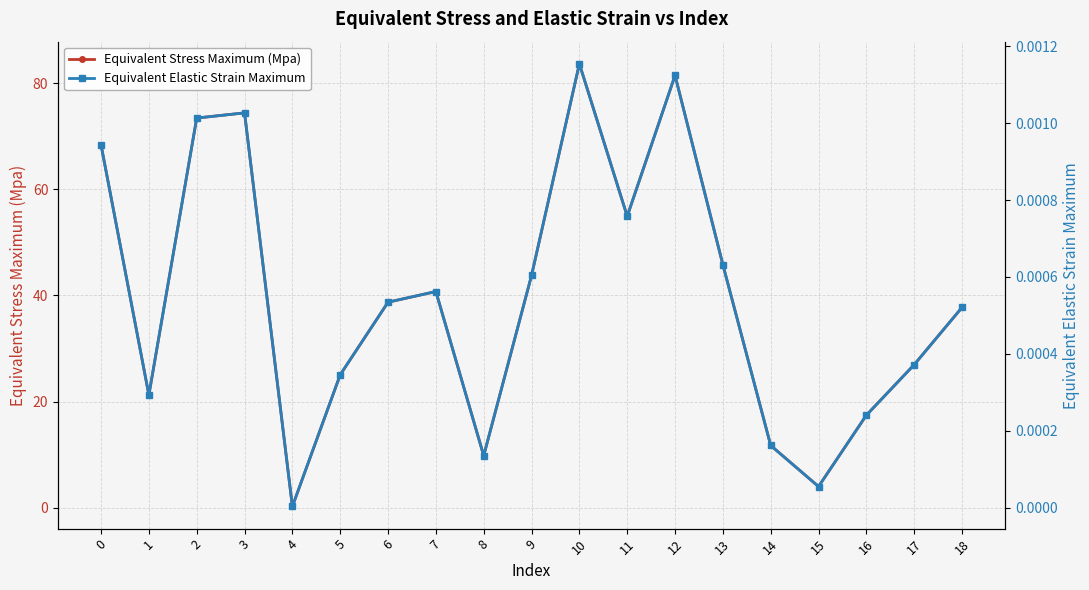

How many lines are shown in the chart?

2